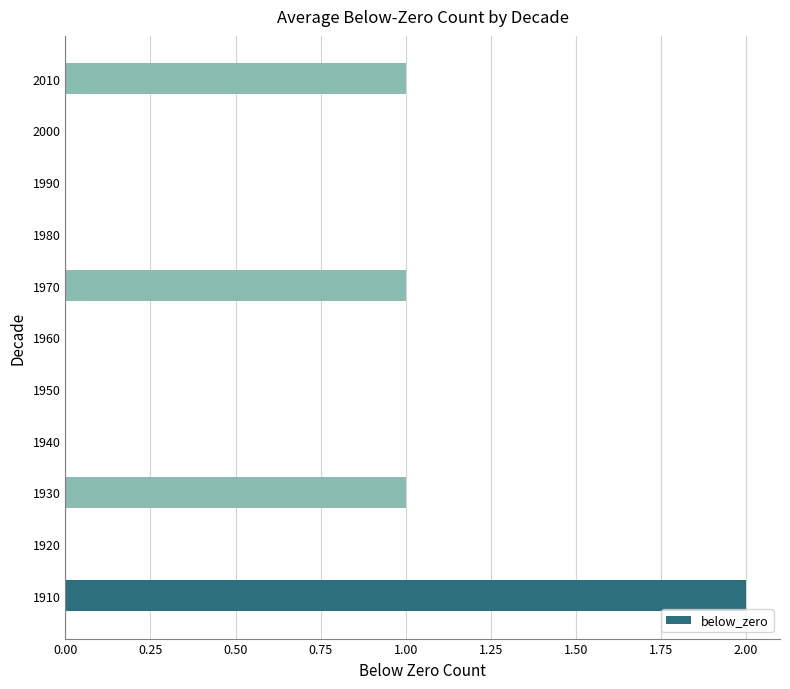

The value at 1960 is -1. True or false?

False